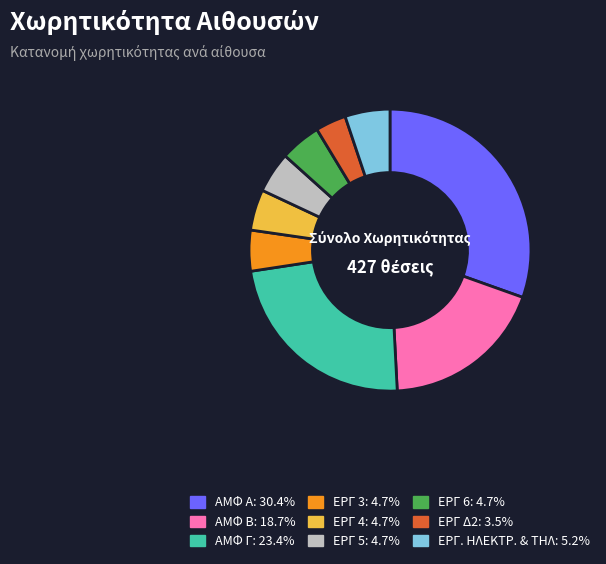

Combined, do ΕΡΓ 6 and ΕΡΓ 4 account for over 50%?

No